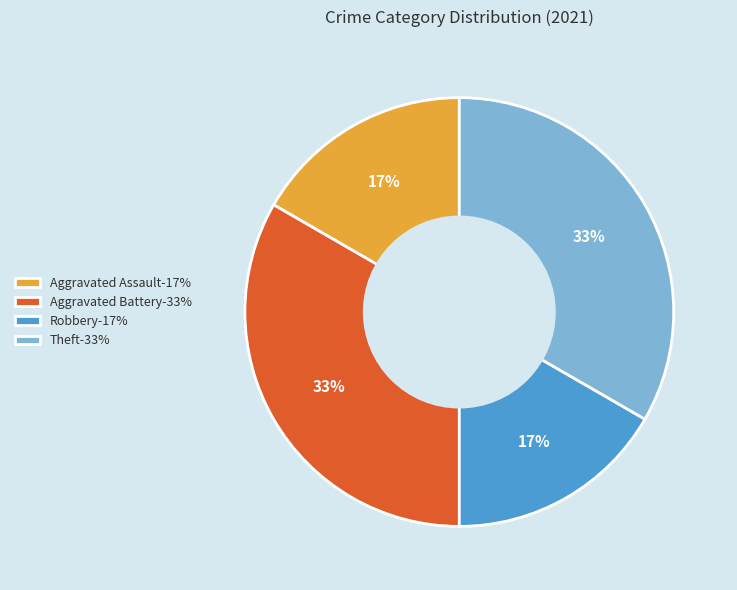

Is there a majority slice in this chart?

No